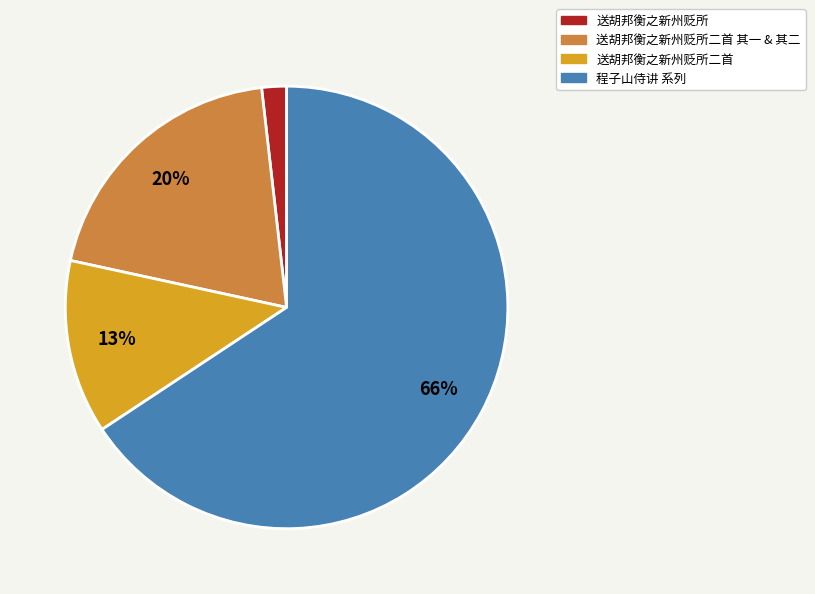

Which has a higher value, 送胡邦衡之新州贬所二首 其一 & 其二 or 送胡邦衡之新州贬所二首?

送胡邦衡之新州贬所二首 其一 & 其二